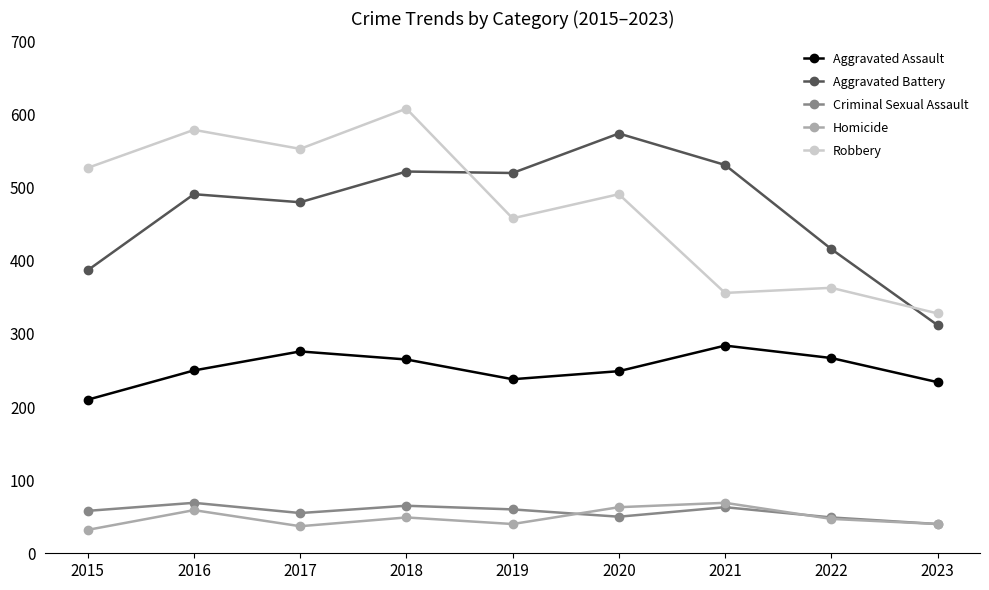

The value of Criminal Sexual Assault at 2016 is 69. True or false?

True